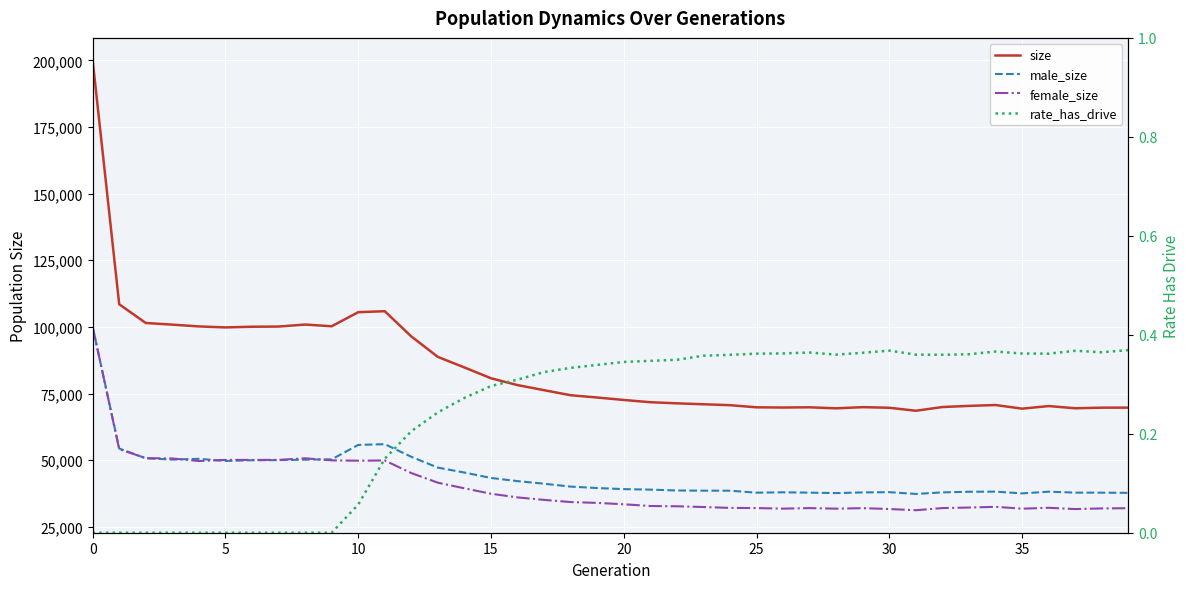

Is it true that rate_has_drive equals 0.4 at 32?

True